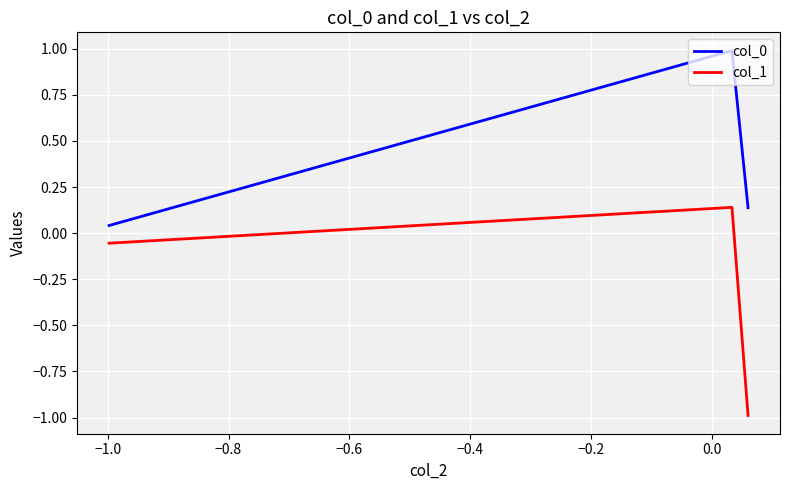

What is the maximum value shown in the chart?

1.0